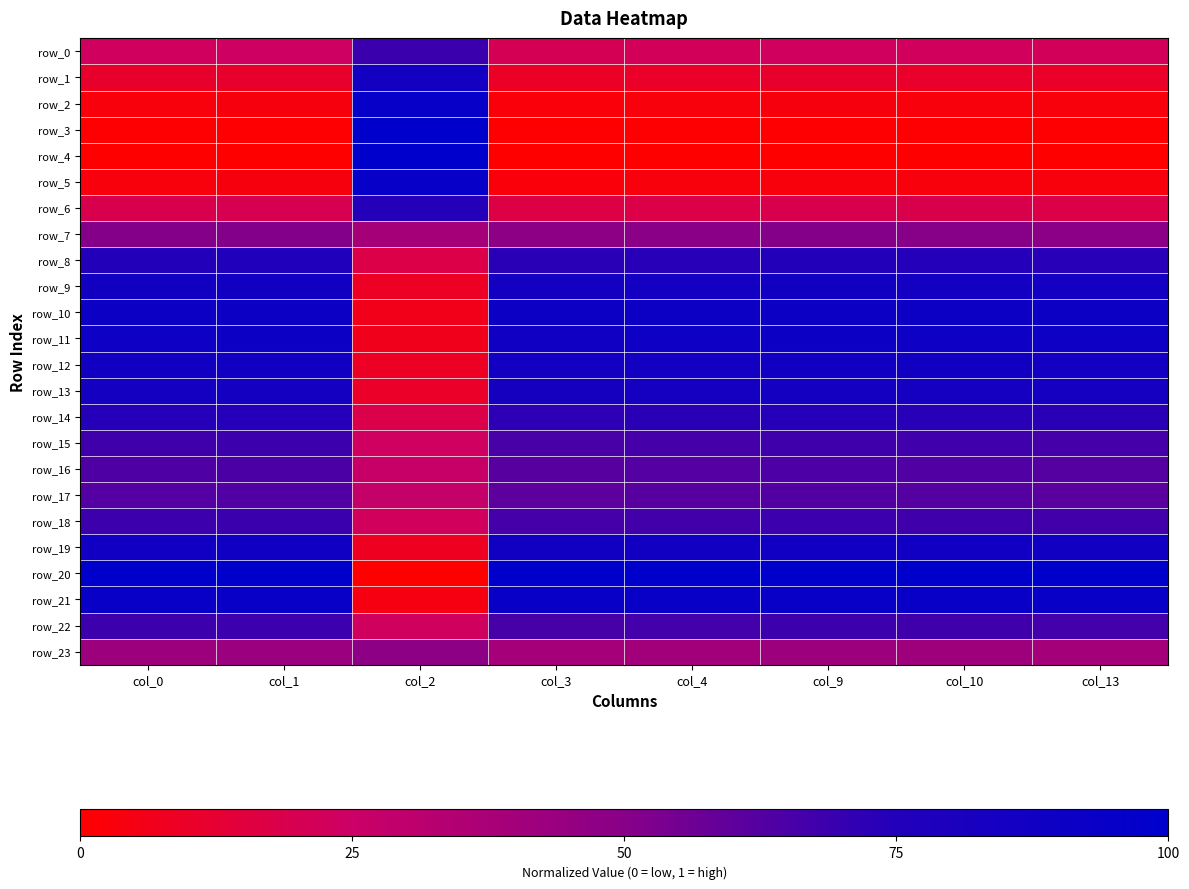

What is the average value of the row_22 series?

0.6